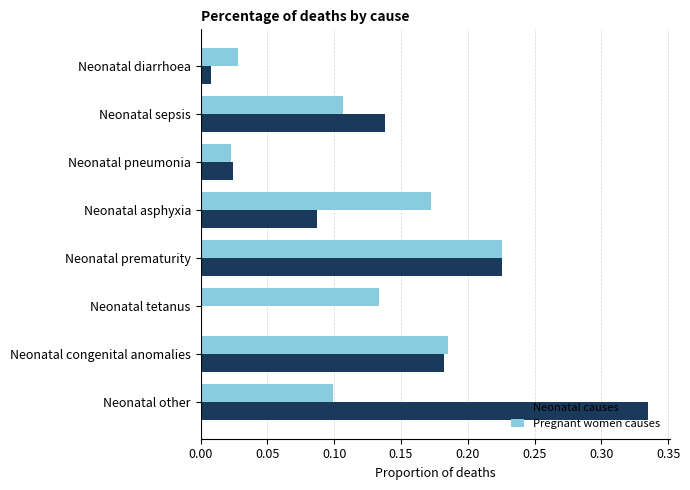

True or false: Neonatal causes has a value of 0.0 at Neonatal diarrhoea.

True